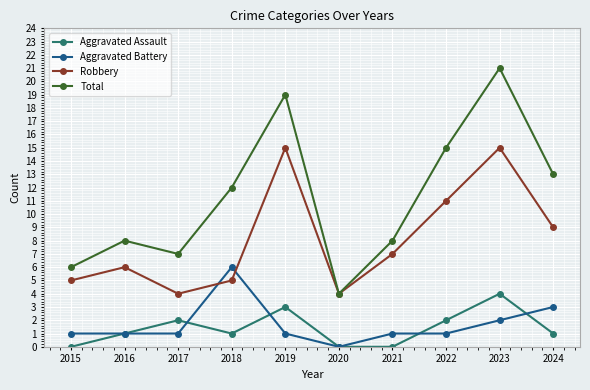

What is the highest value of the Robbery series?

15